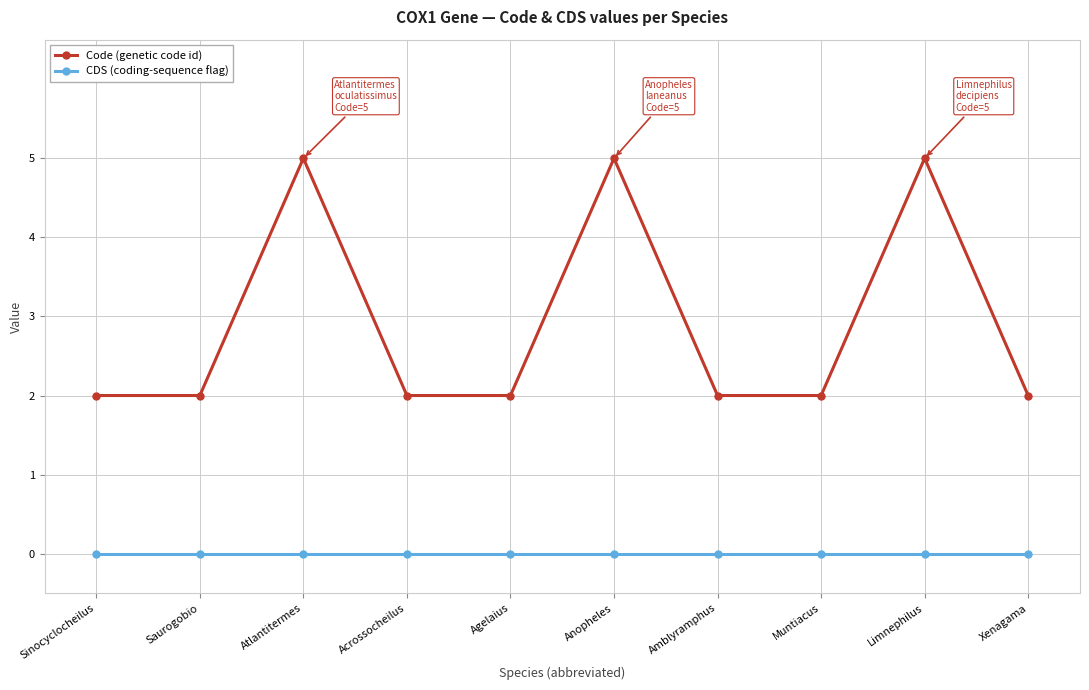

True or false: CDS (coding-sequence flag) and Code (genetic code id) intersect in this chart.

False